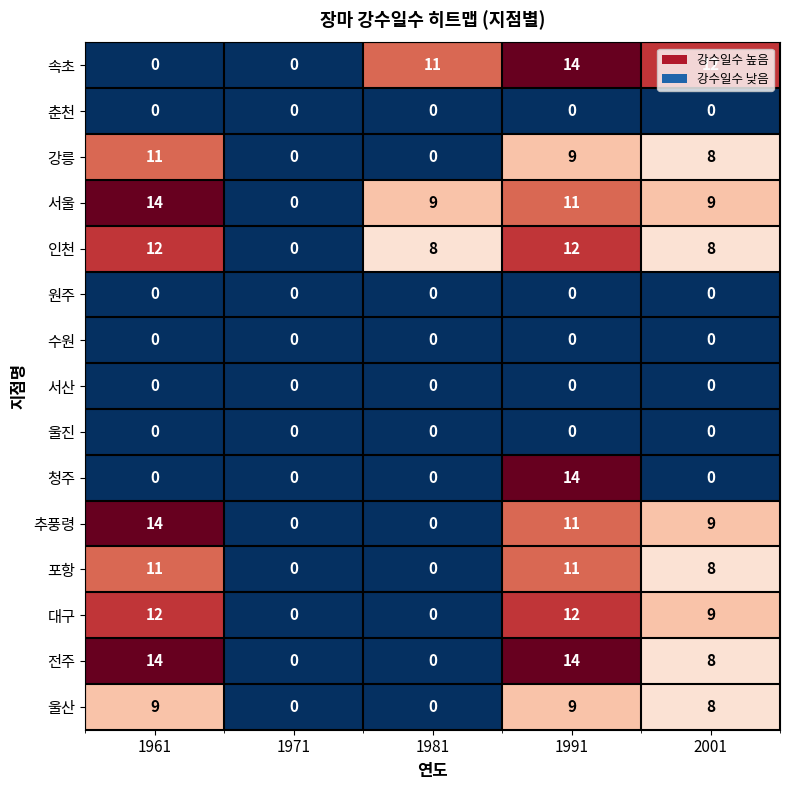

How many values in the 울산 series are below 8?

2